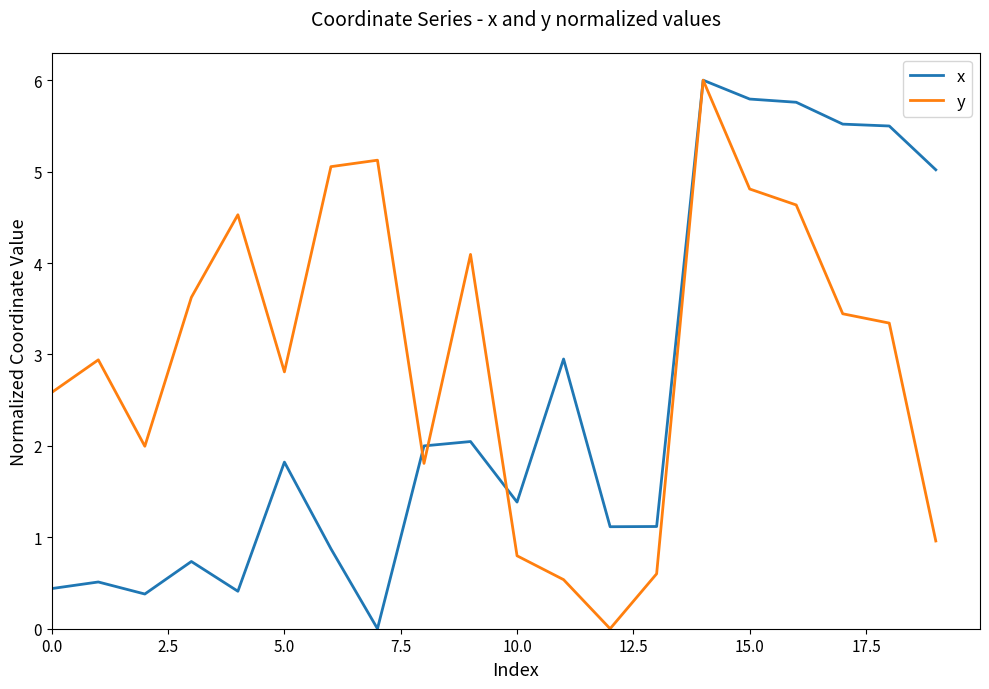

What are all the series names shown in the legend?

x, y